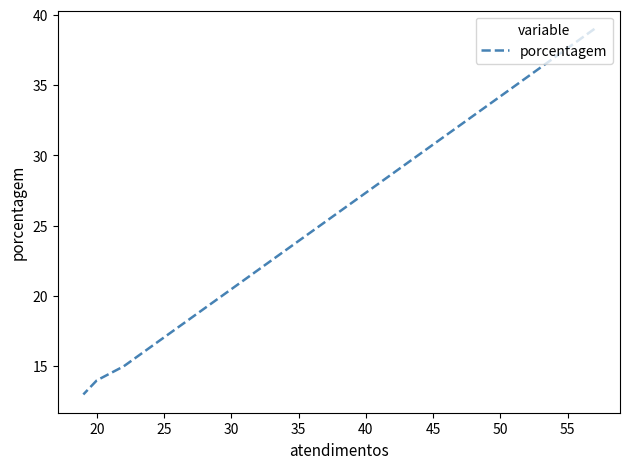

What is the value of the 3rd point from the left?

14